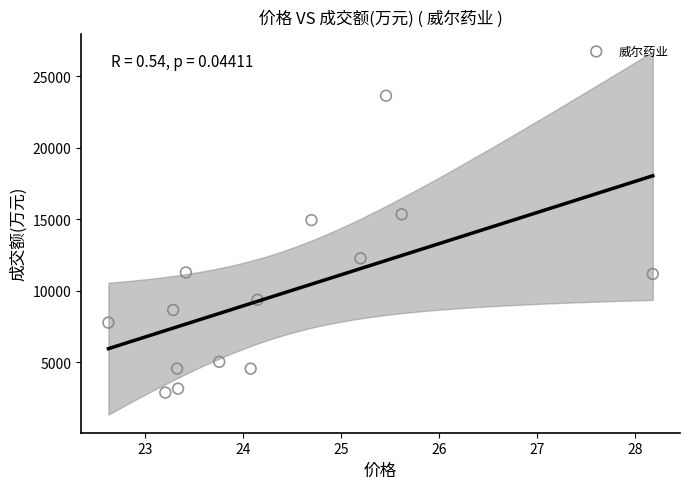

What Y value in the scatter plot is closest to 13254?

12261